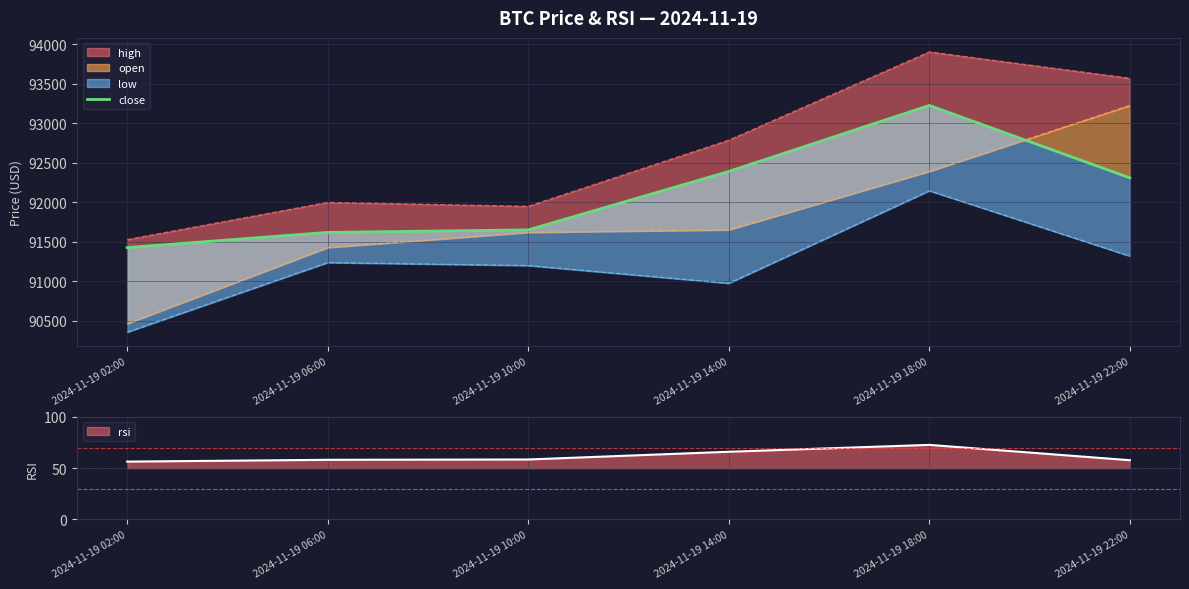

True or false: the data shows 92310.8 at 2024-11-19 22:00.

True